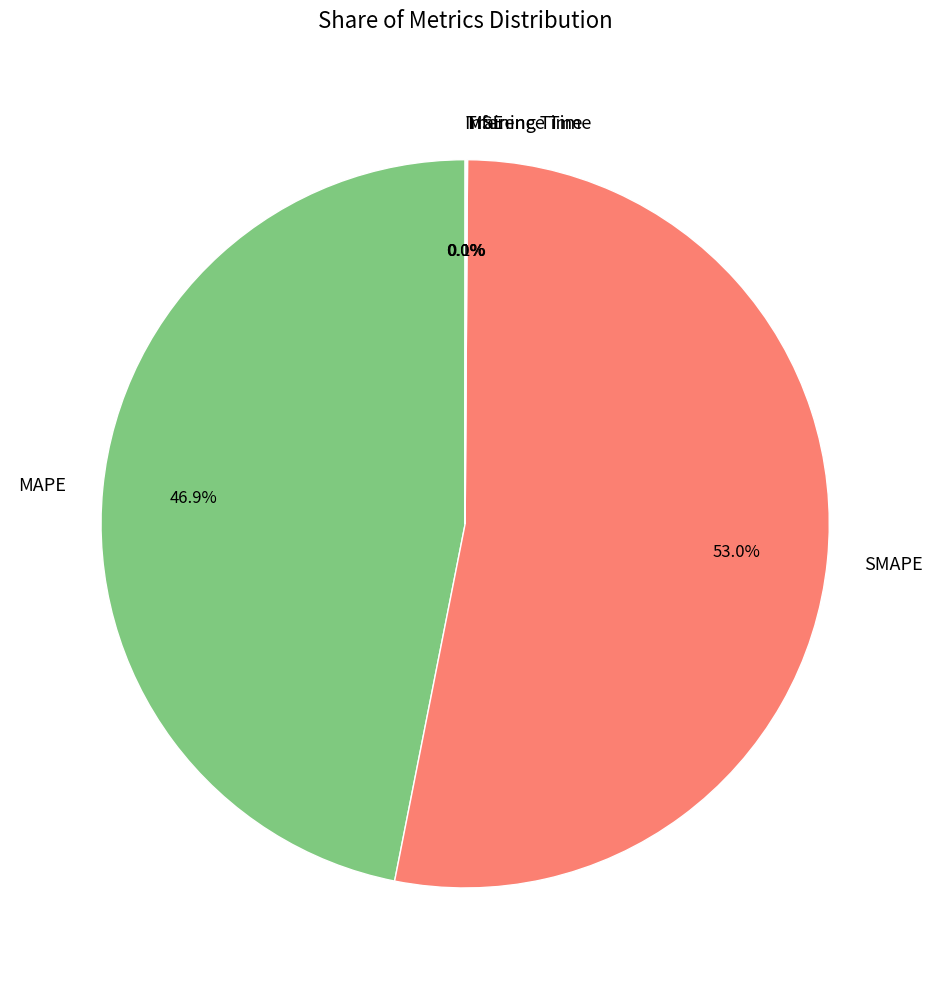

Combined, do SMAPE and MAPE account for over 50%?

Yes